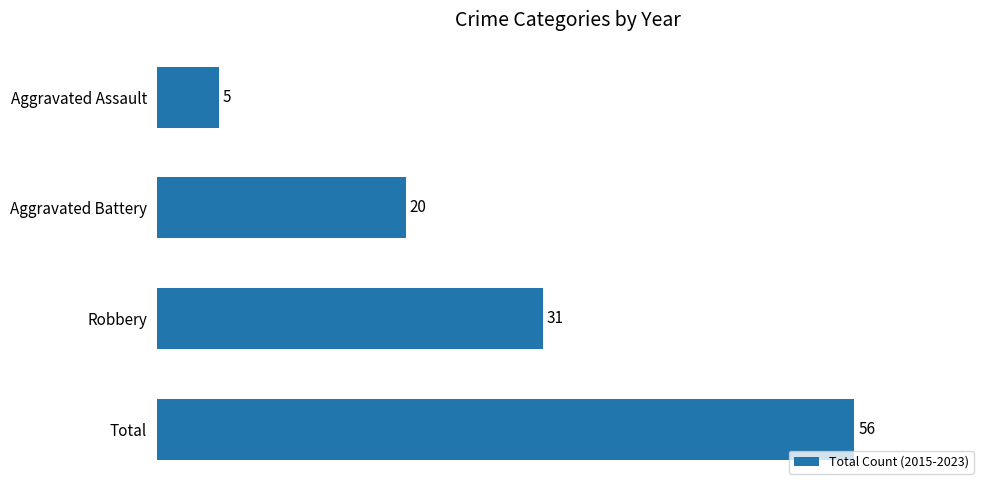

How many values are between 20 and 56?

3